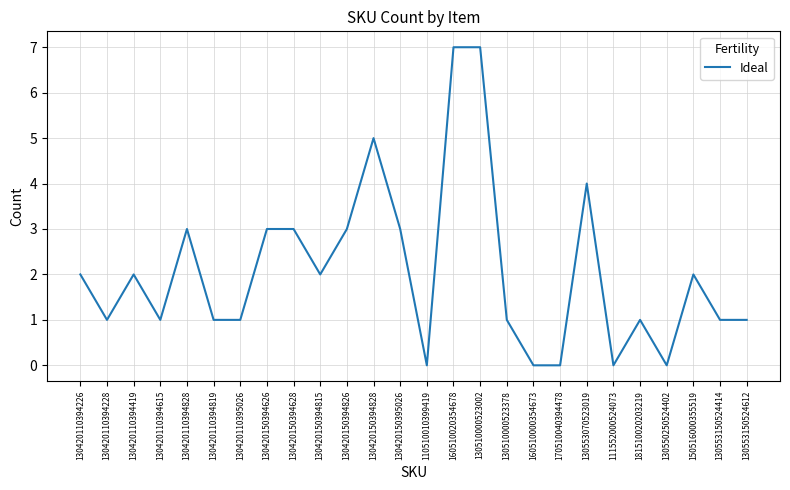

What position from the right is 130420110394226?

26